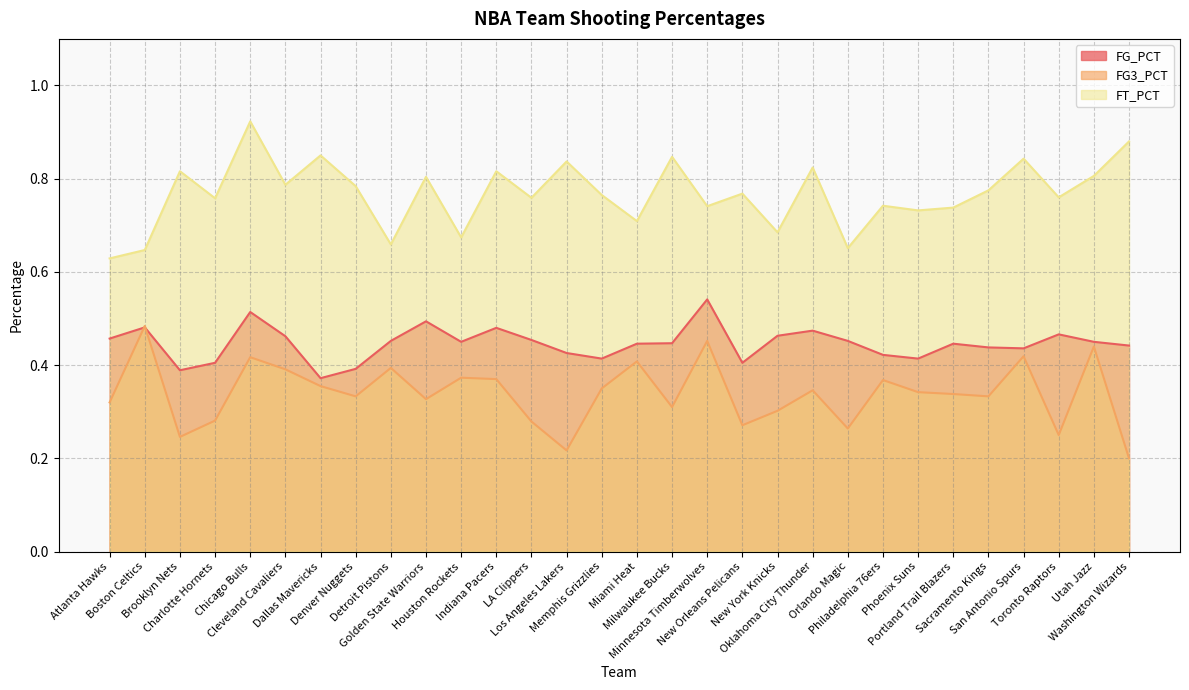

List the labels in order of FT_PCT value, smallest first.

Atlanta Hawks, Boston Celtics, Orlando Magic, Detroit Pistons, Houston Rockets, New York Knicks, Miami Heat, Phoenix Suns, Portland Trail Blazers, Minnesota Timberwolves, Philadelphia 76ers, Charlotte Hornets, LA Clippers, Toronto Raptors, Memphis Grizzlies, New Orleans Pelicans, Sacramento Kings, Denver Nuggets, Cleveland Cavaliers, Golden State Warriors, Utah Jazz, Brooklyn Nets, Indiana Pacers, Oklahoma City Thunder, Los Angeles Lakers, San Antonio Spurs, Milwaukee Bucks, Dallas Mavericks, Washington Wizards, Chicago Bulls